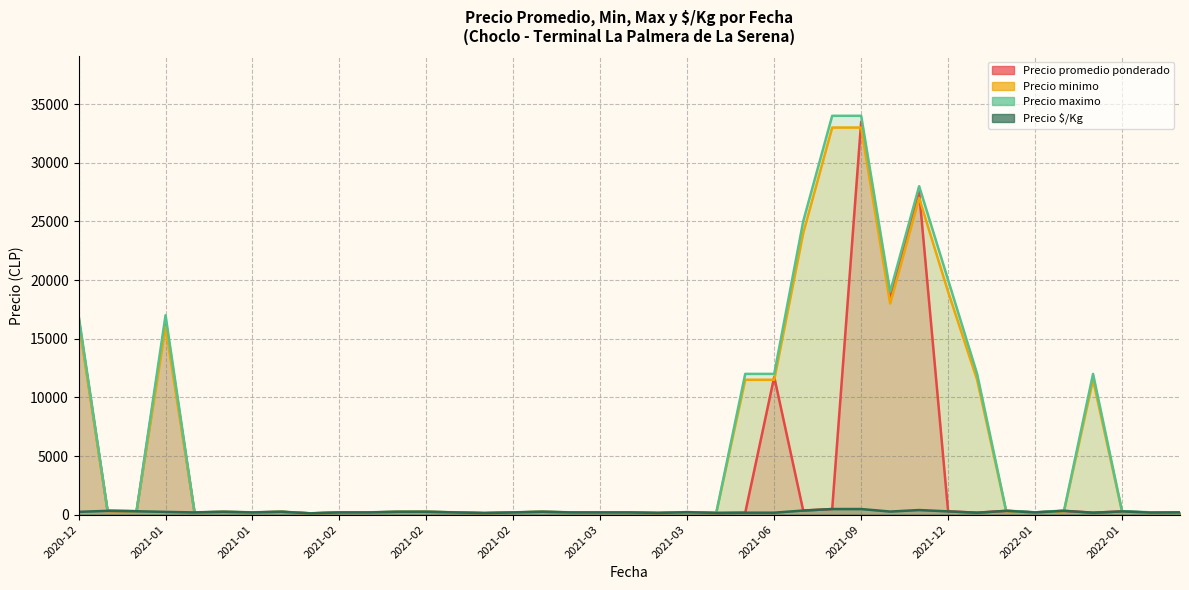

What is the spread (max minus min) of values at 2021-02-16?

20